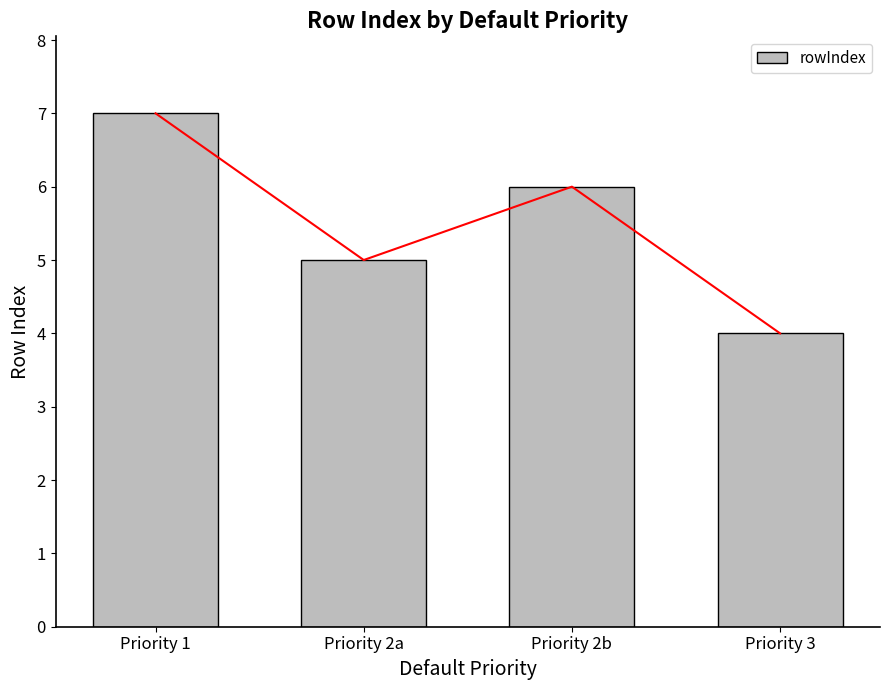

Reading left to right, extract all data points from this chart.

7	5	6	4